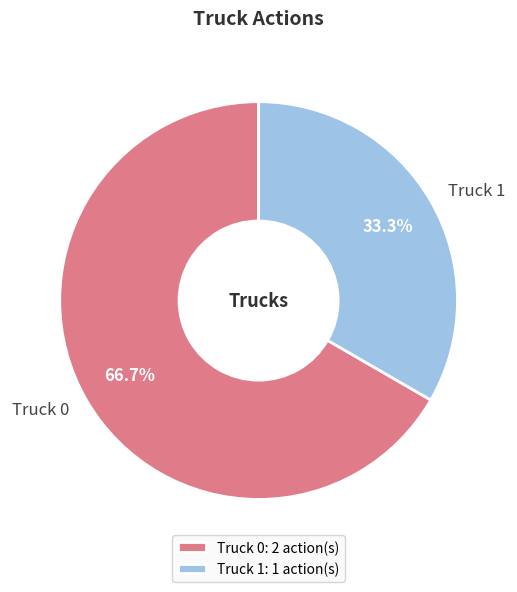

Is Truck 1 the majority of the pie?

No